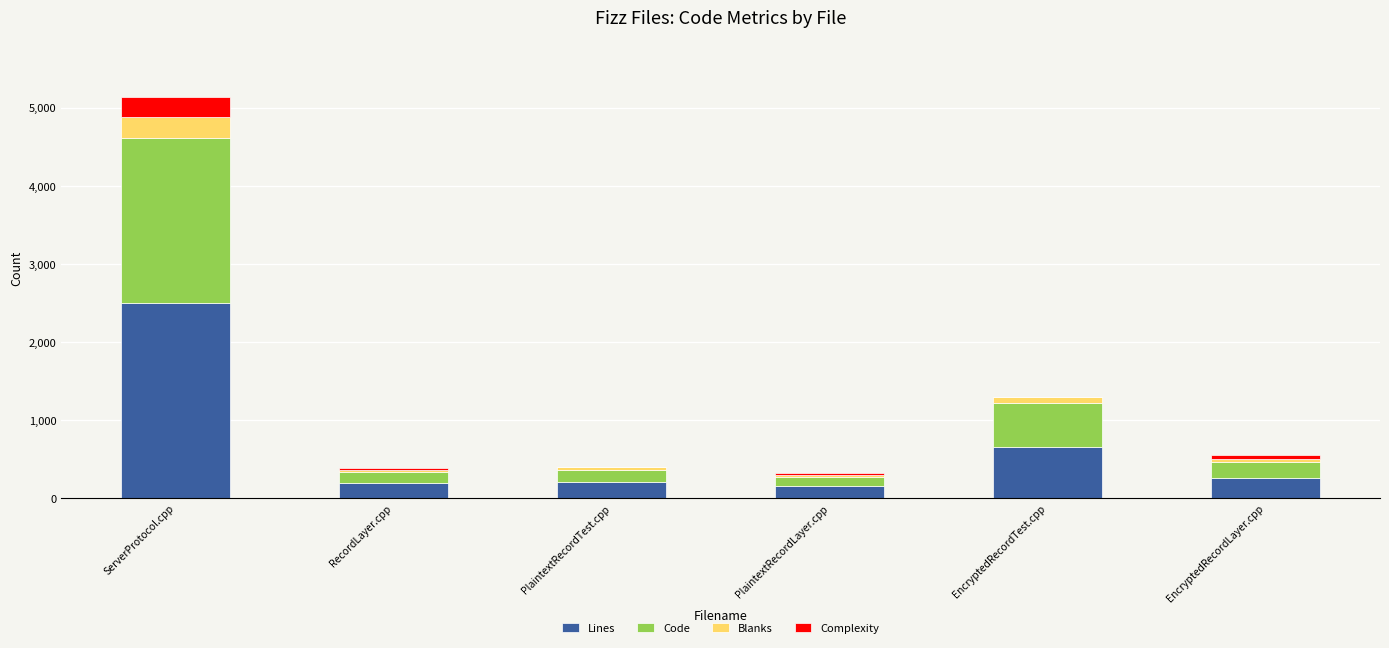

At which category is the sum across all series the highest?

ServerProtocol.cpp